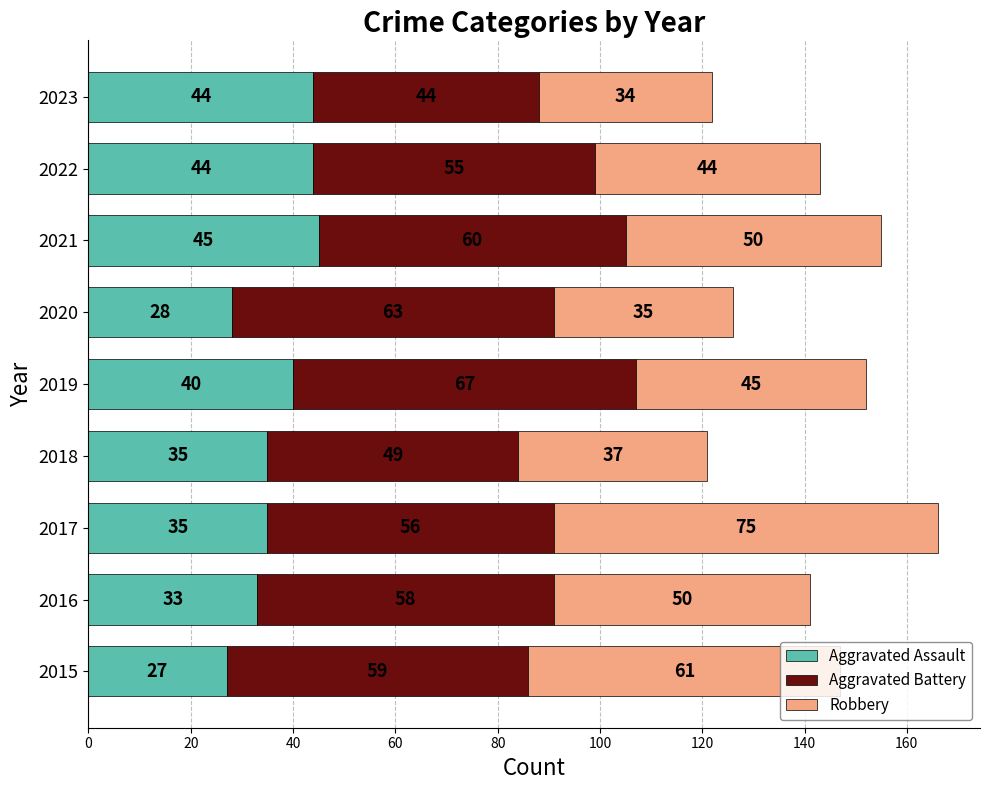

What are all the series names shown in the legend?

Aggravated Assault, Aggravated Battery, Robbery